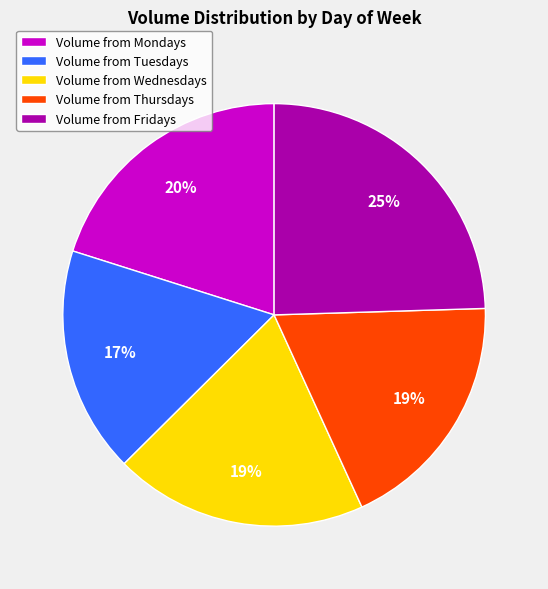

Is it true that Volume from Wednesdays is 19% of the pie?

True